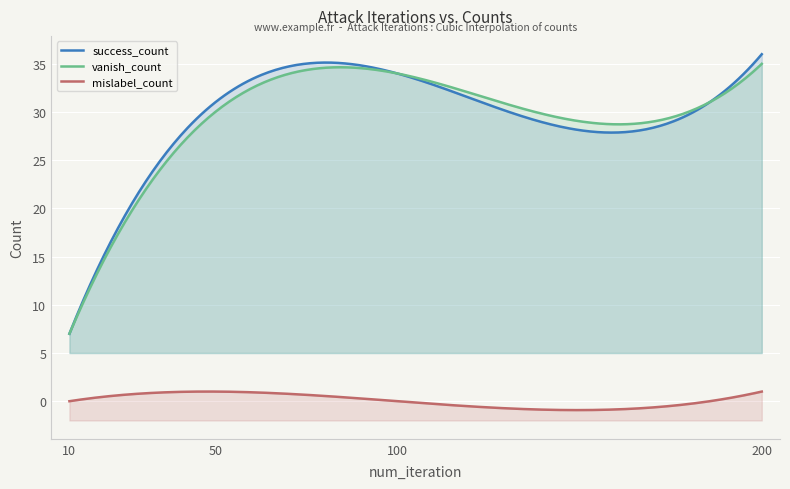

Rank the categories by vanish_count value from lowest to highest.

10, 50, 100, 200